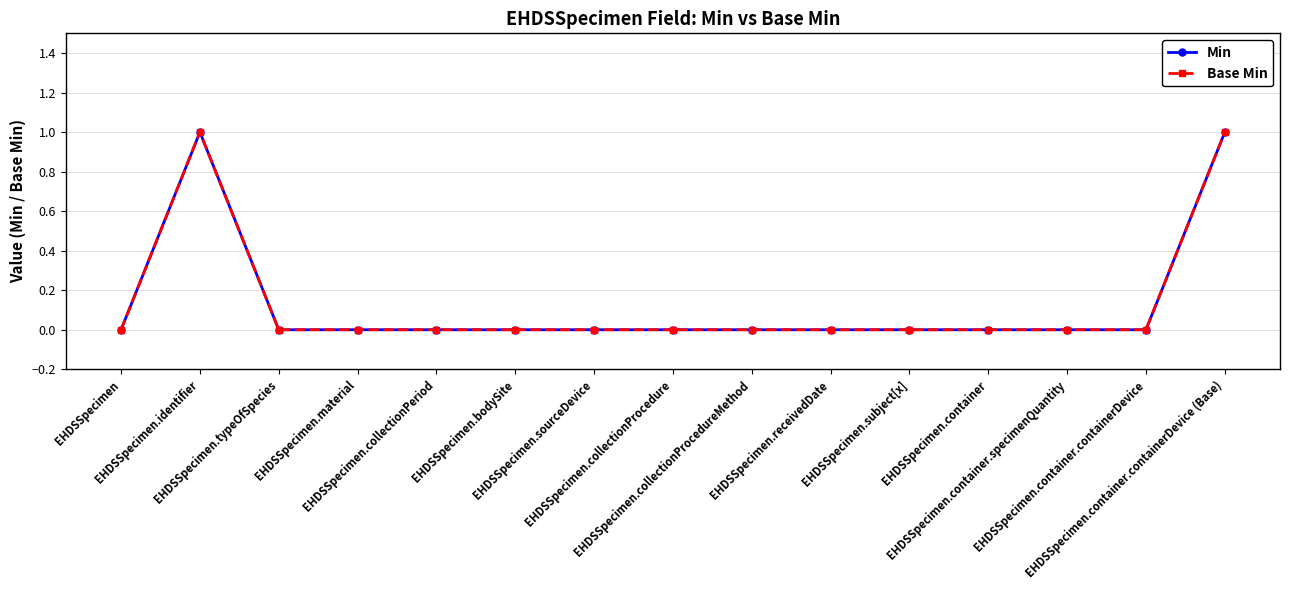

What is the label of the 13th point from the right?

EHDSSpecimen.typeOfSpecies